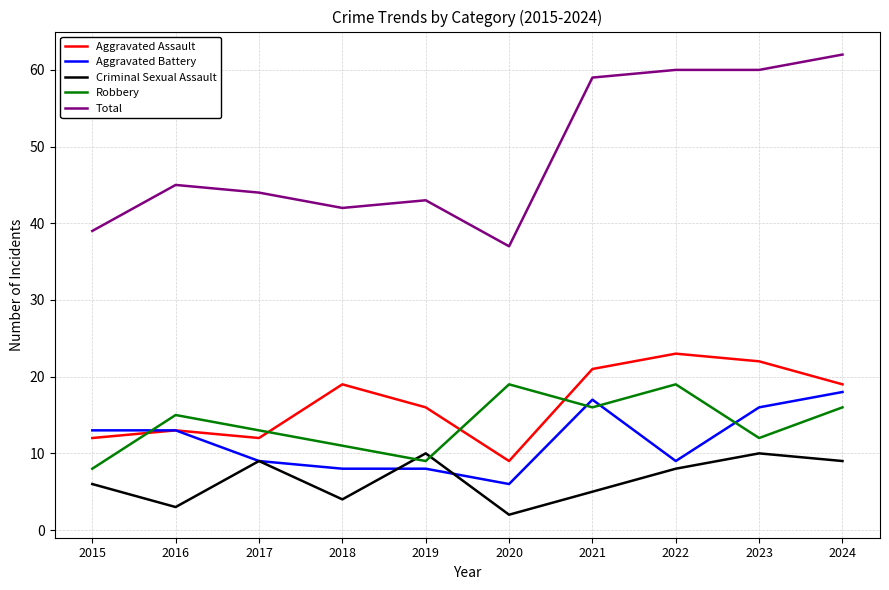

Read the Criminal Sexual Assault value at 2024.

9